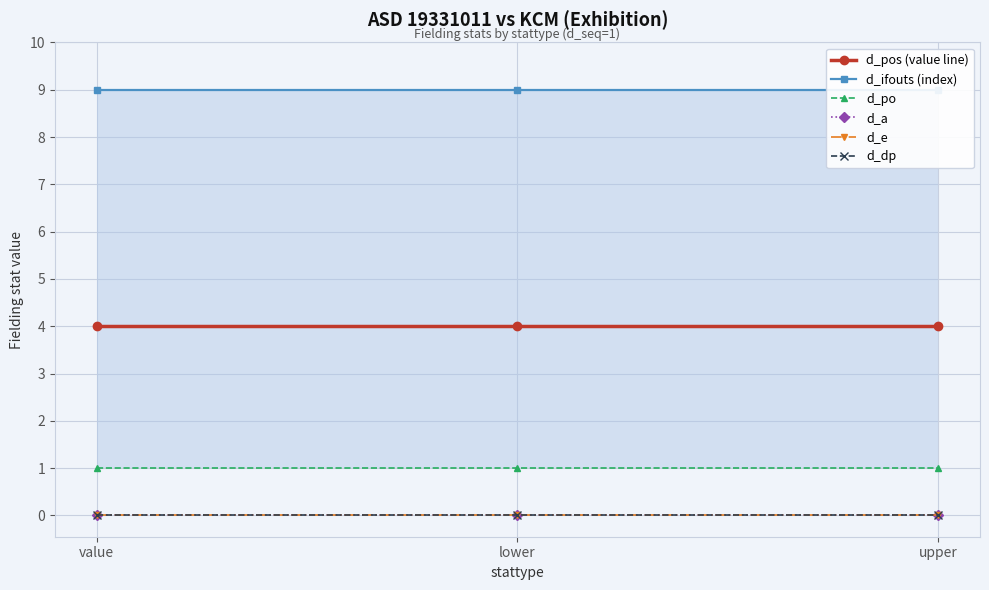

What is the greatest value displayed?

9